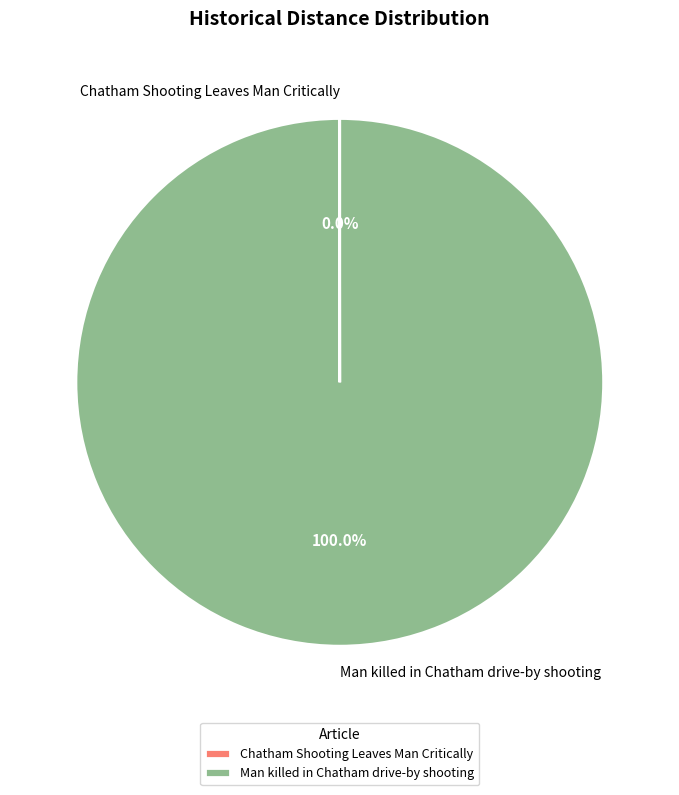

Which category accounts for the majority?

Man killed in Chatham drive-by shooting